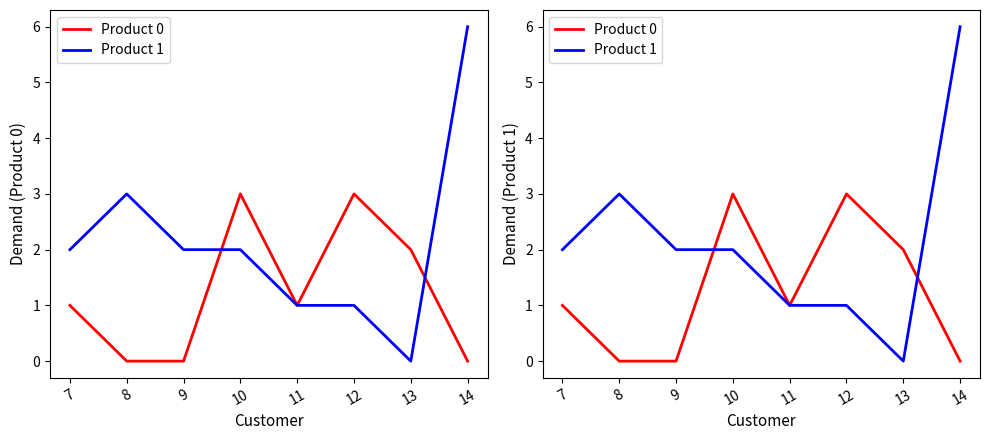

List the series in order of their peak value, highest first.

Product 1, Product 0